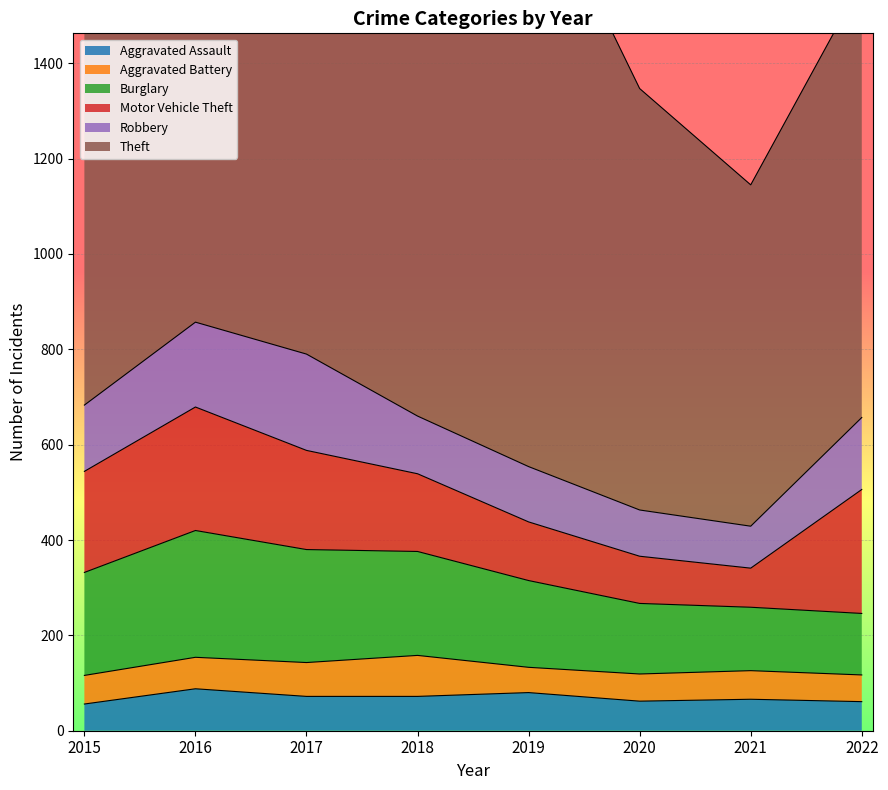

Which series ends up on top after the final intersection of Aggravated Assault and Aggravated Battery?

Aggravated Assault